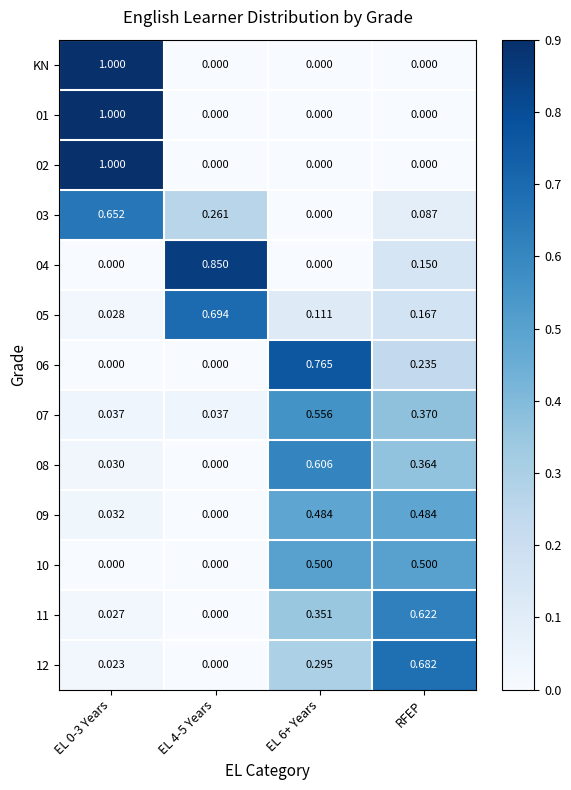

What is the total value across all series at RFEP?

3.7